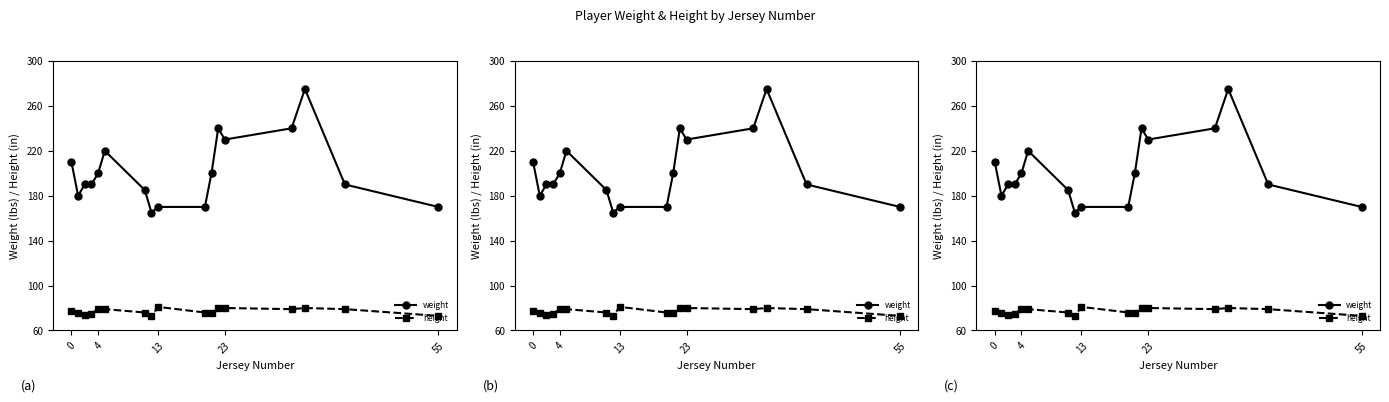

Does the chart have visible grid lines?

No